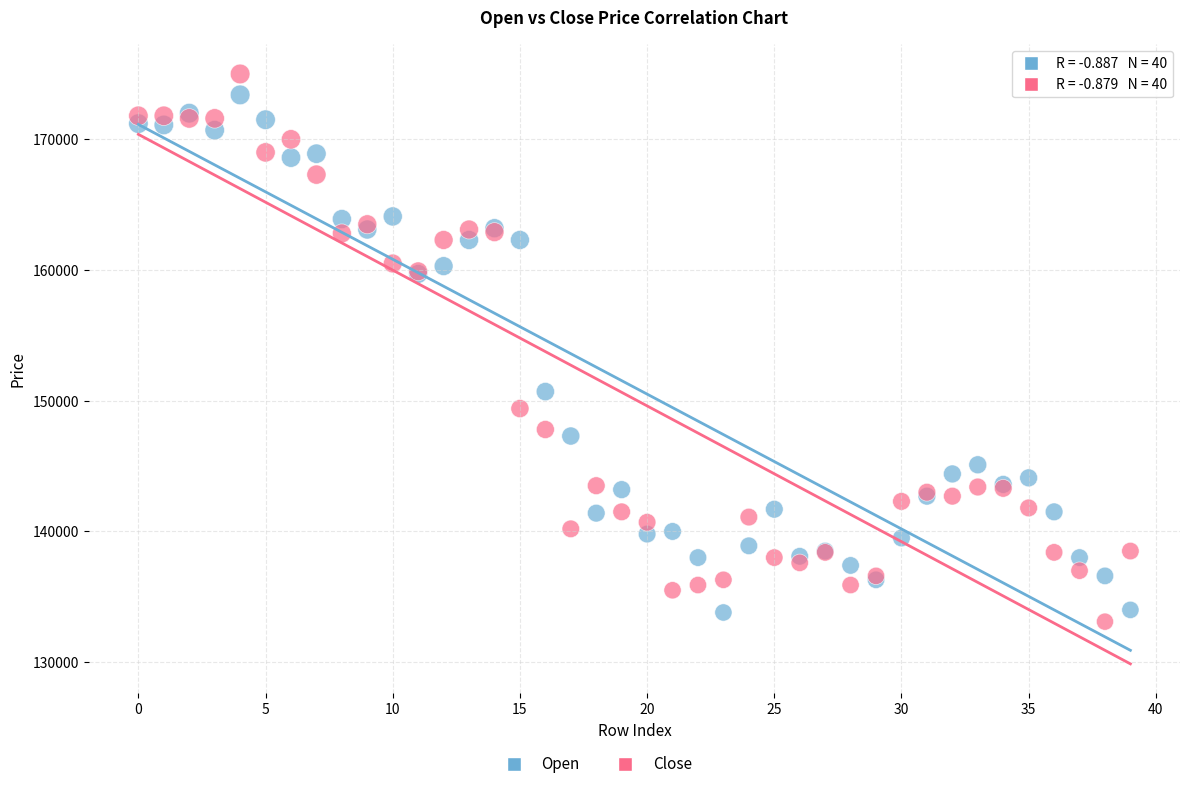

In the Open series, what Y value is closest to 153600?

150700